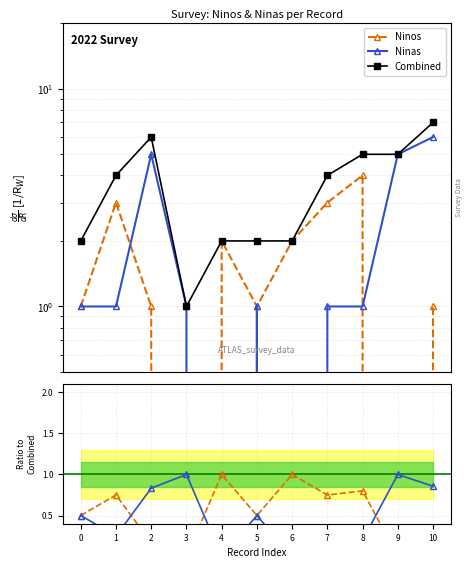

Rank the series at 2 from highest to lowest value.

Combined, Ninas, Ninos